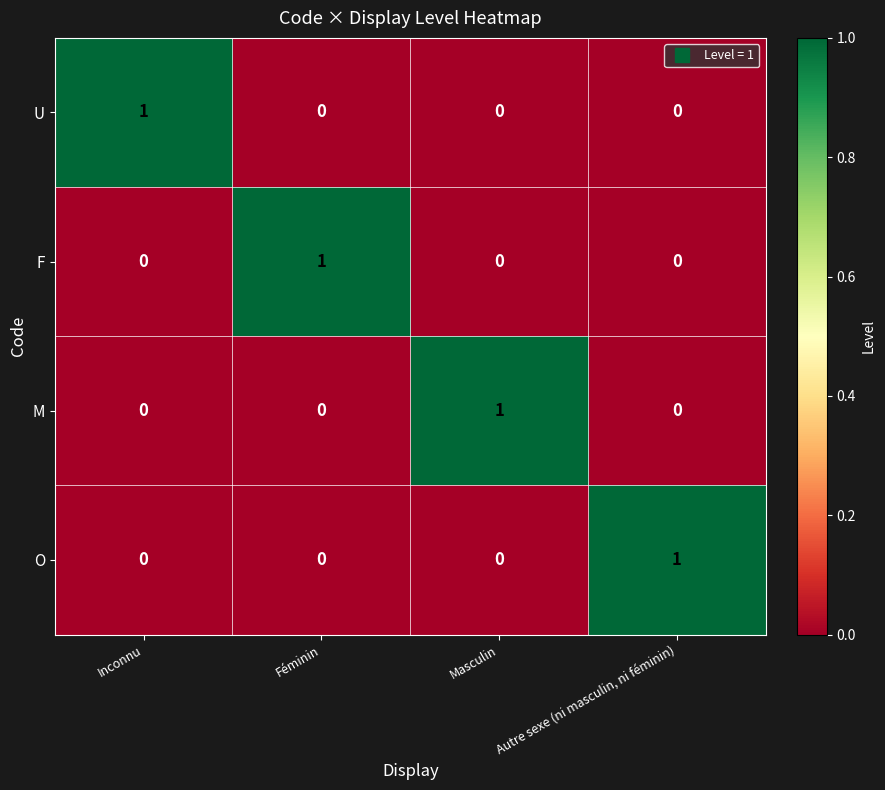

At how many categories does at least one series exceed 0?

4